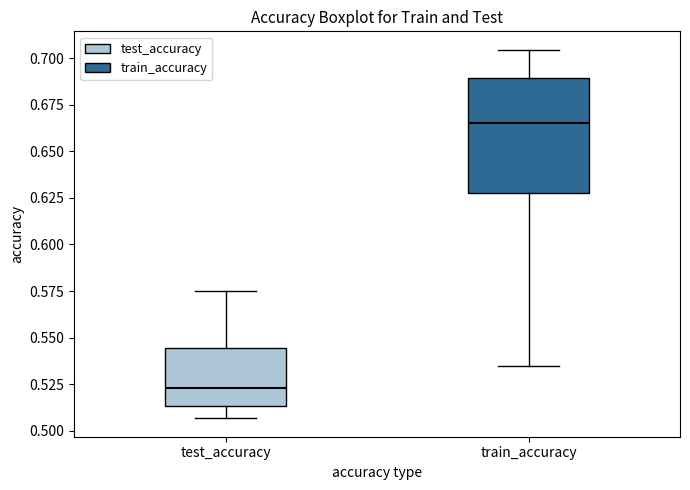

Reading left to right, read every box against the y-axis: the position of its median line, the range the box covers, and the ends of its whiskers. The values are not printed on the chart, so give them approximately, as read against the axis.

test_accuracy: median 0.525, box 0.515 to 0.545, whiskers 0.505 to 0.575
train_accuracy: median 0.665, box 0.625 to 0.690, whiskers 0.535 to 0.705